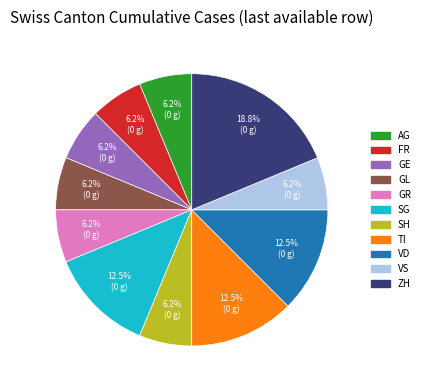

Do GE and SH together represent more than half of the pie?

No